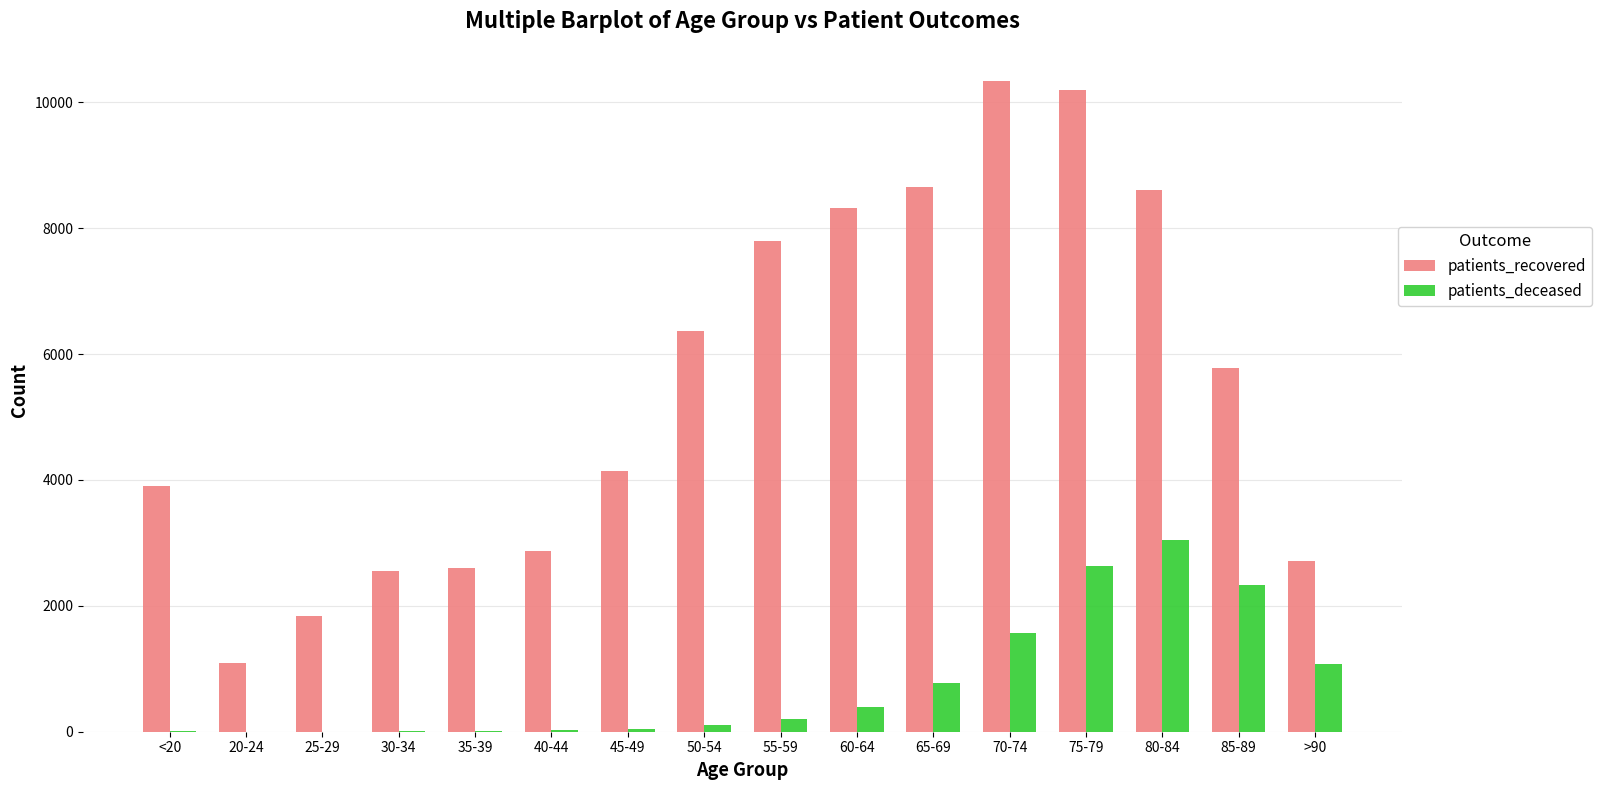

Which category has the highest value in the patients_deceased series?

80-84